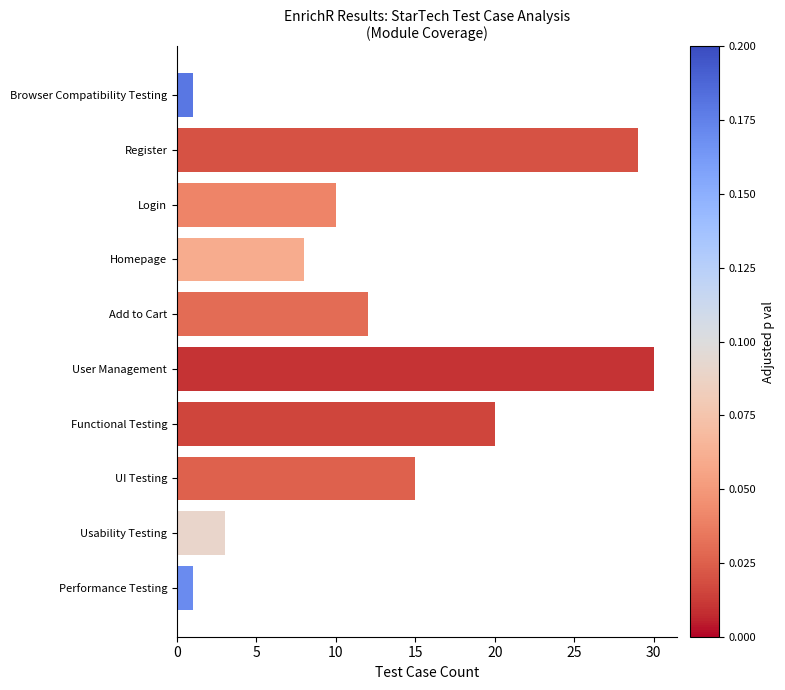

Approximately how many times larger is the value at Login compared to Register?

0.3